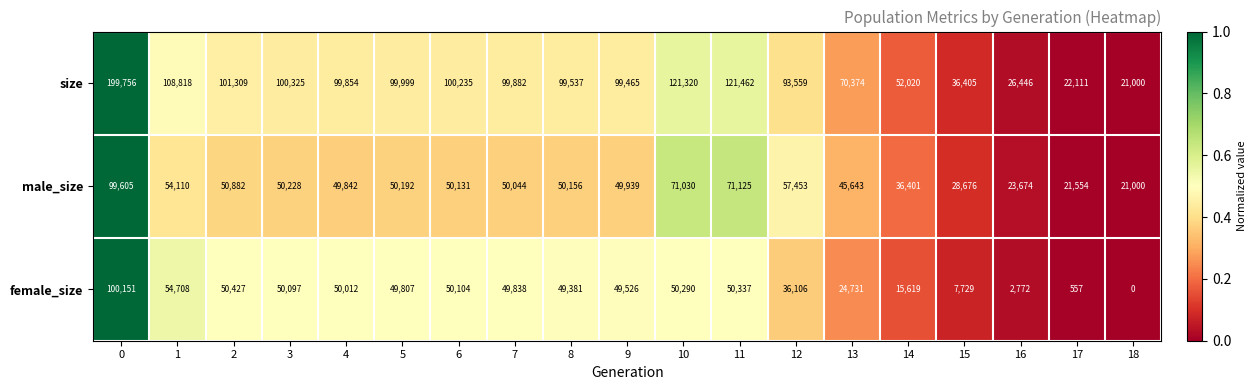

Which series has the widest spread of values?

size